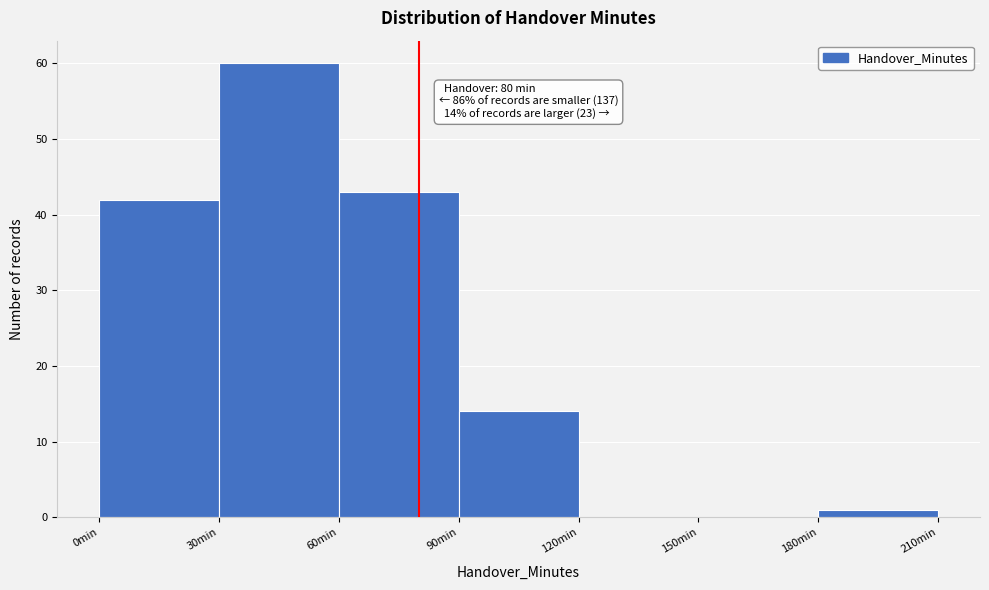

Which range on the x-axis has the tallest bar?

30 to 60